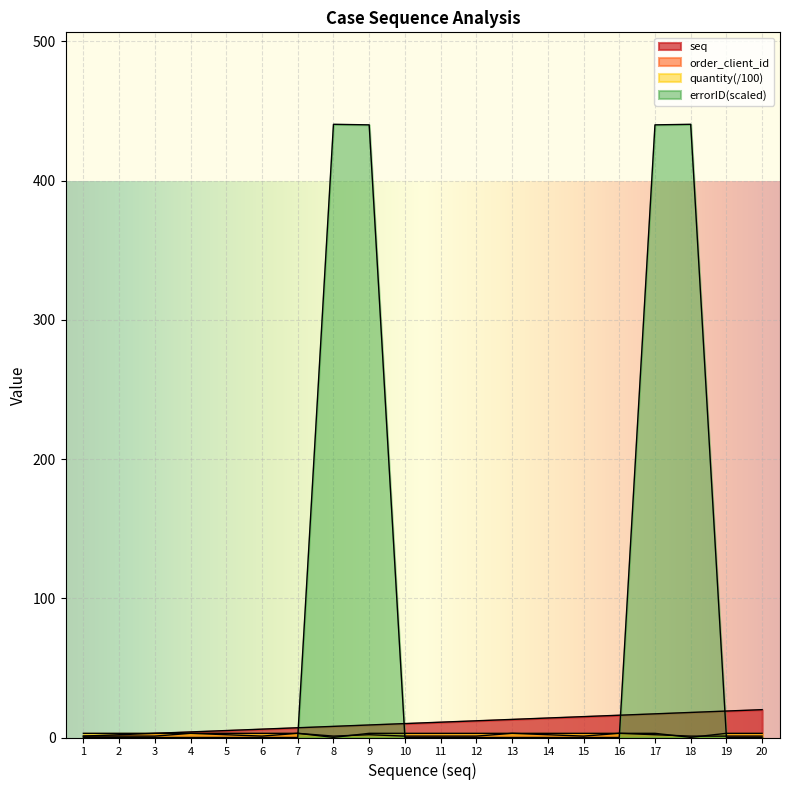

Is the value of order_client_id at 9 greater than the value of seq at 17?

No